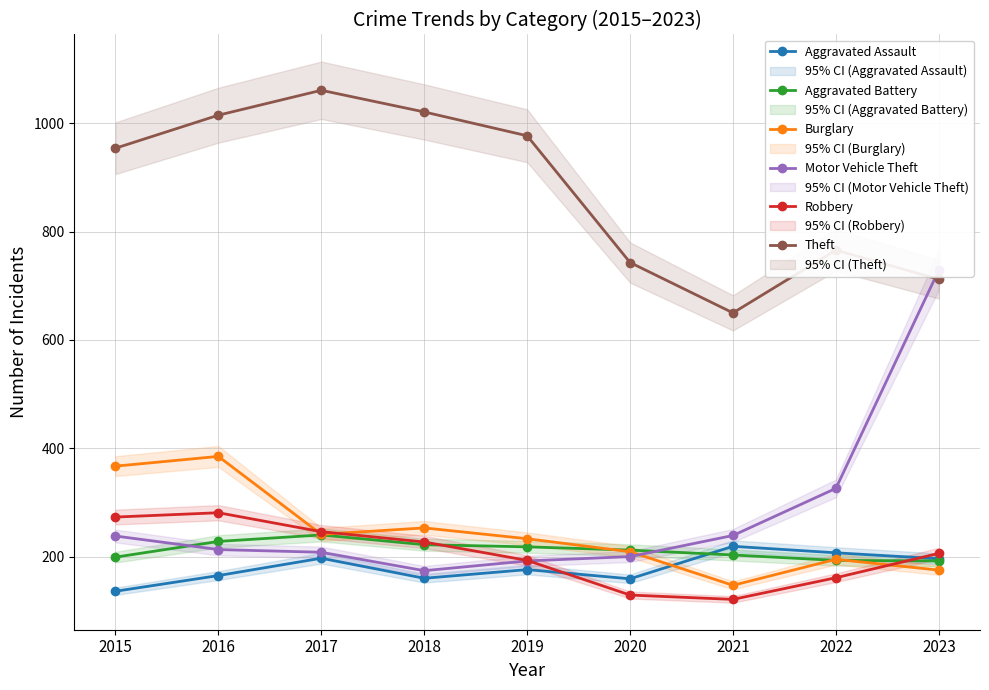

Is the value of Motor Vehicle Theft at 2023 greater than the value of Theft at 2020?

No